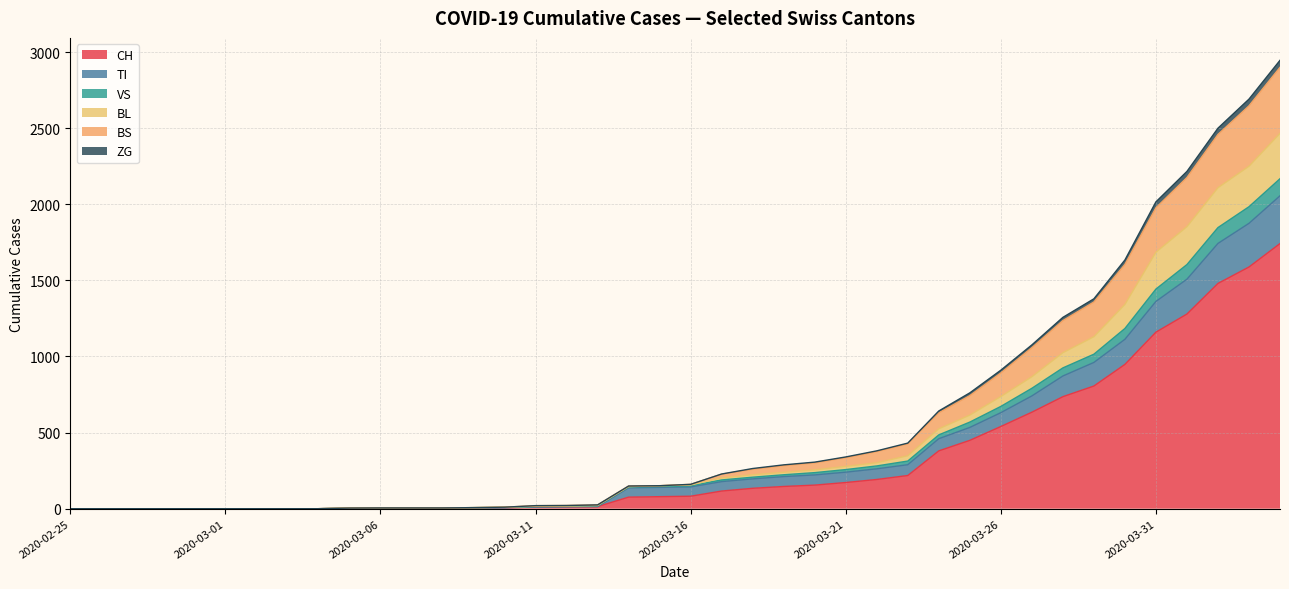

What is the maximum value for CH?

1742